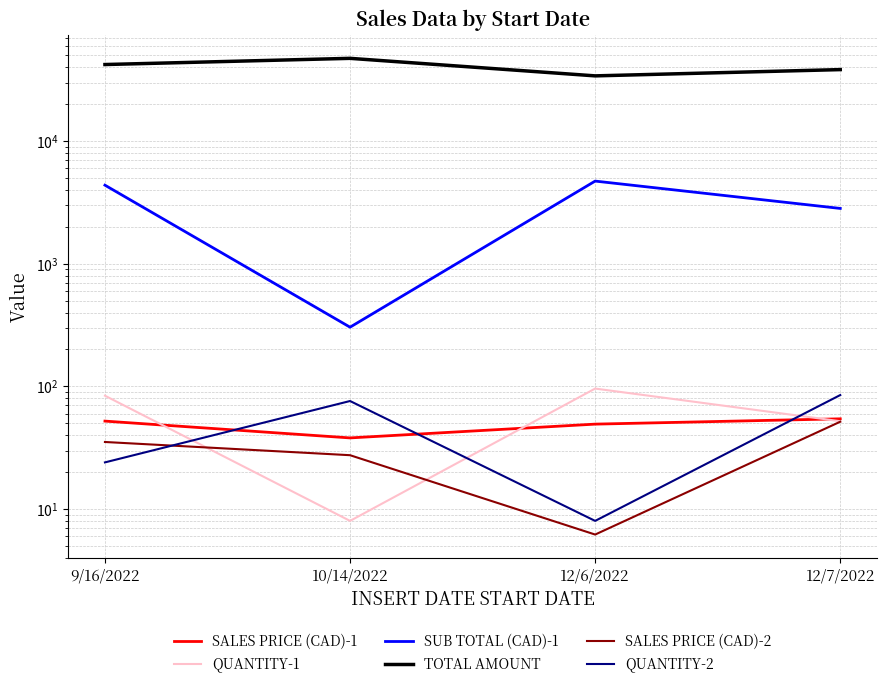

What is the value of the SALES PRICE (CAD)-2 point at the 3rd from the left?

6.2